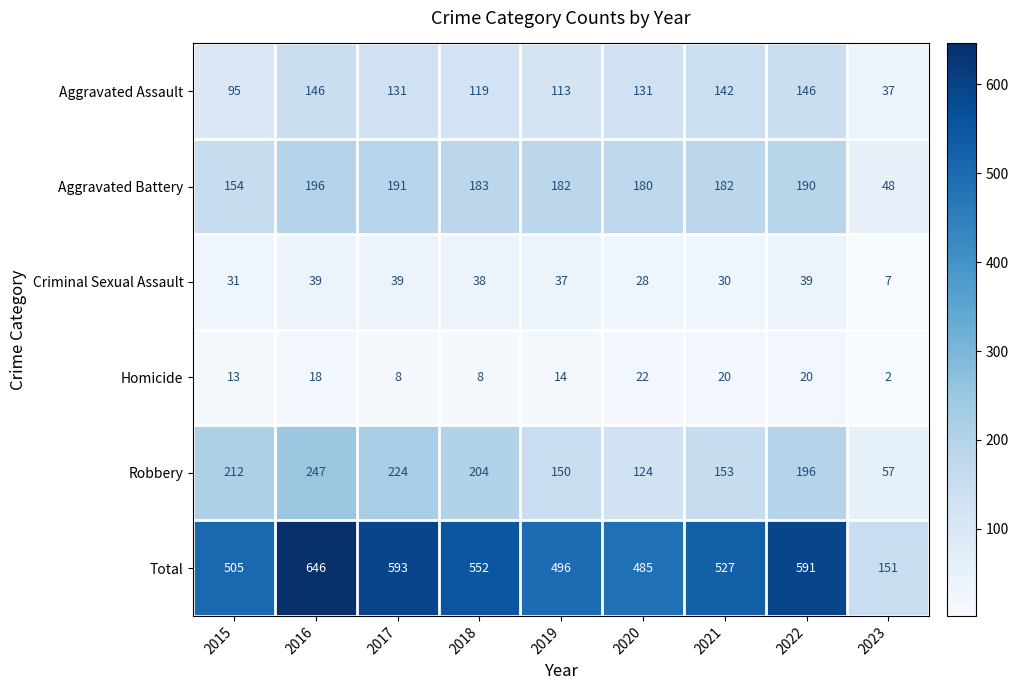

What is the greatest value displayed?

646